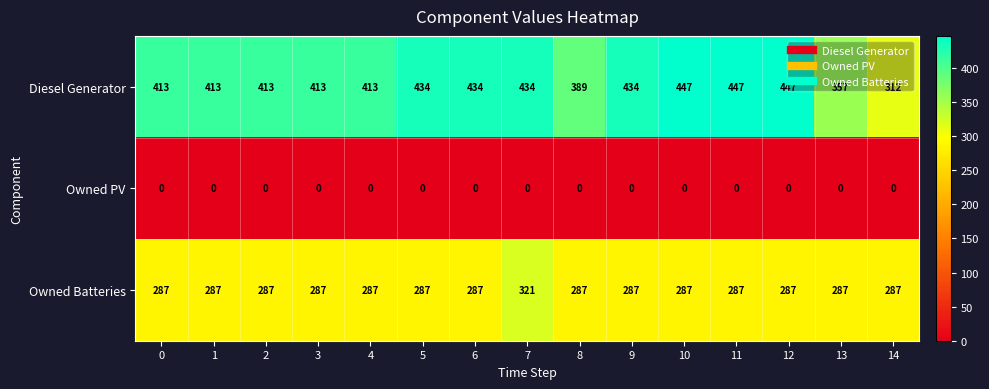

The Owned Batteries series shows 467 at 7. True or false?

False